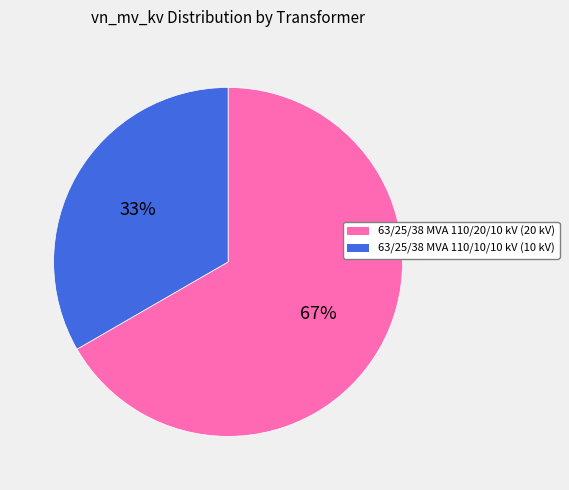

True or false: 63/25/38 MVA 110/10/10 kV accounts for 33% of the total.

True